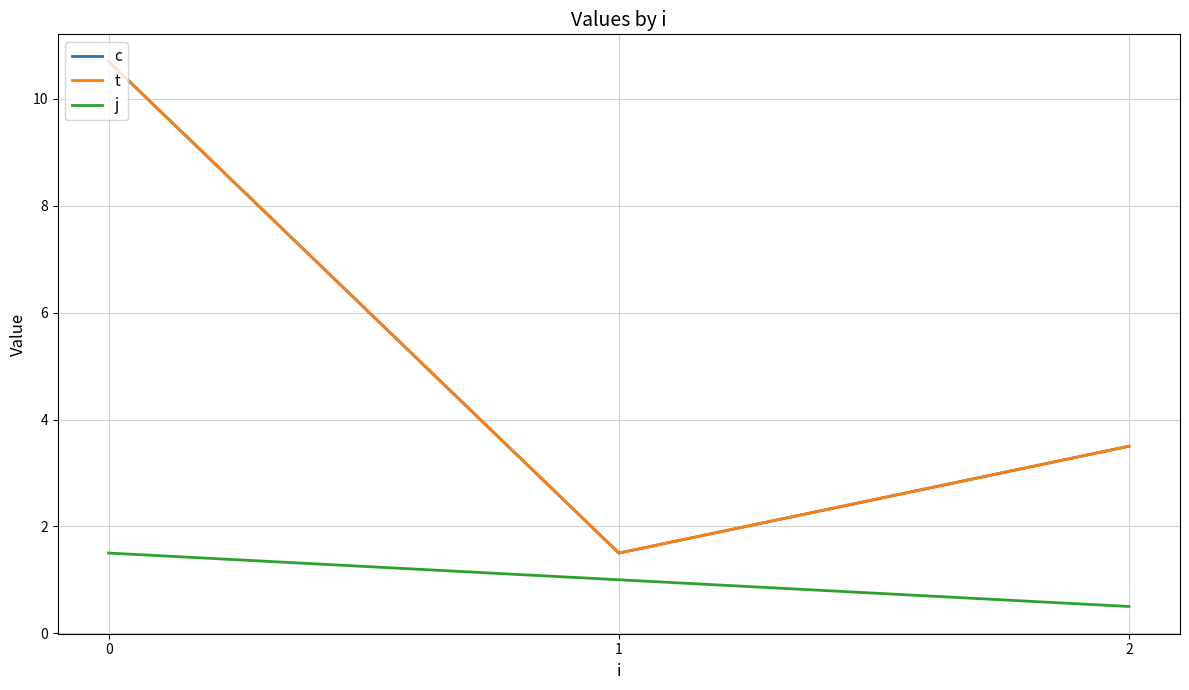

What is the sum of all j values?

3.0